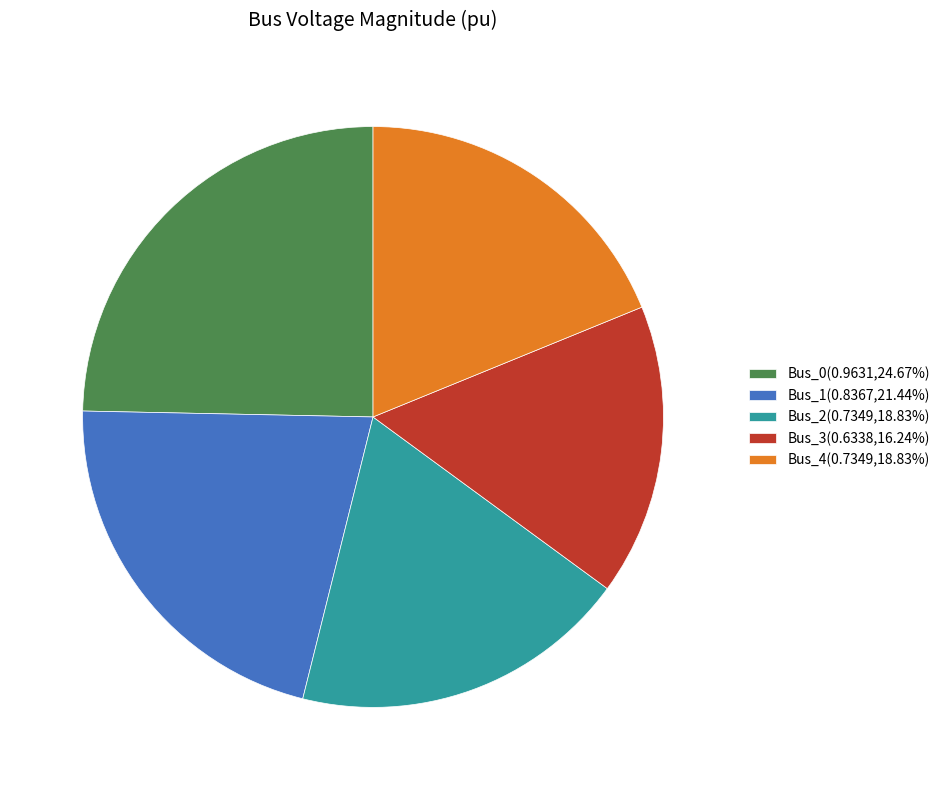

True or false: Bus_1 accounts for 21% of the total.

True